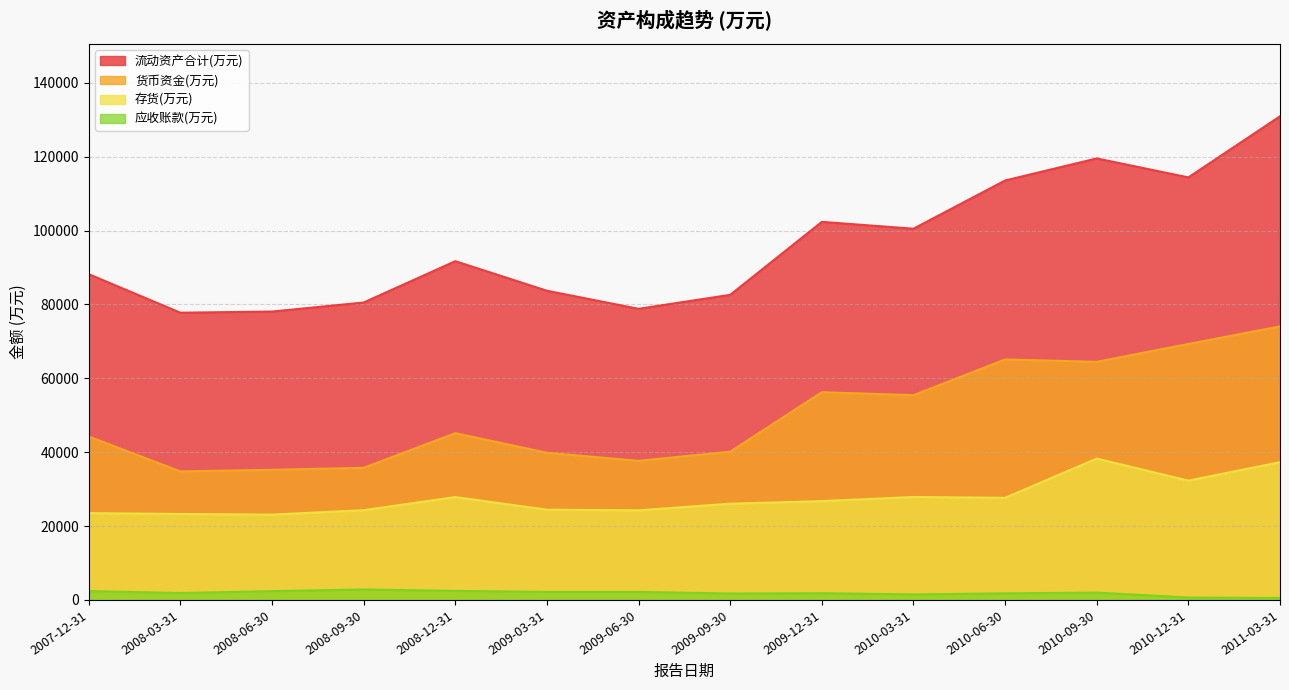

Which series has the largest total across all categories?

流动资产合计(万元)